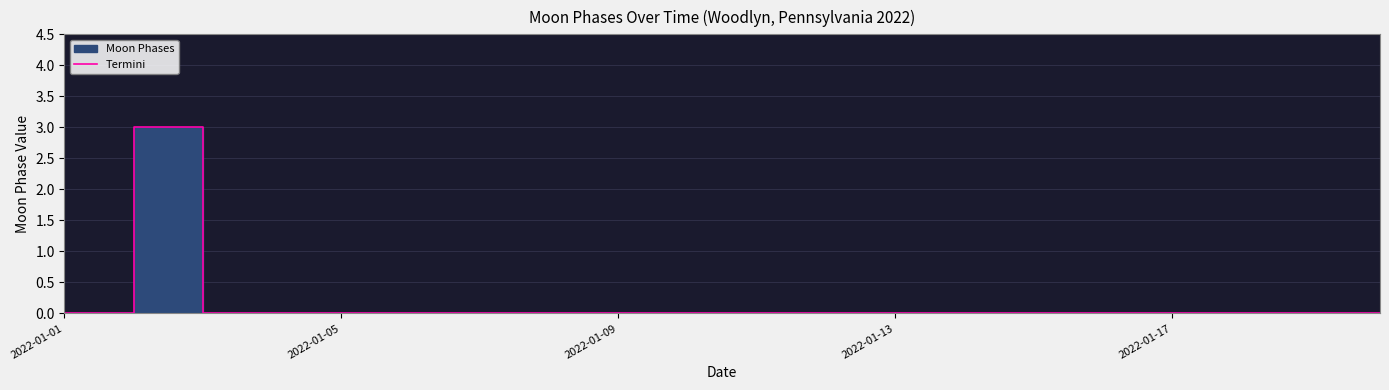

What is the label of the 20th point from the right?

2022-01-01